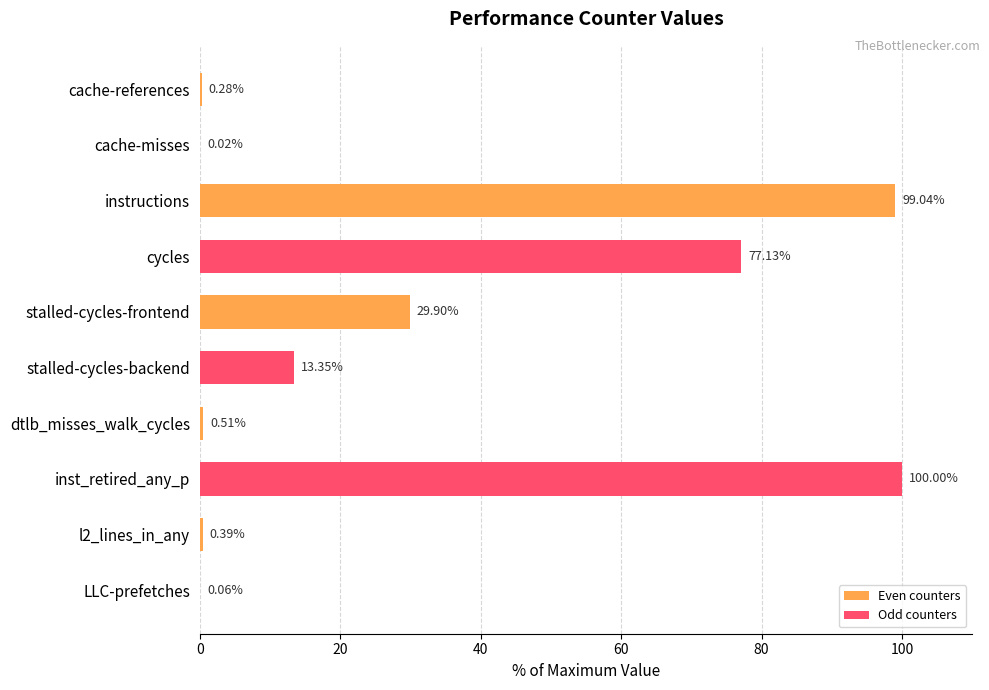

Which has a higher value, dtlb_misses_walk_cycles or cache-references?

dtlb_misses_walk_cycles